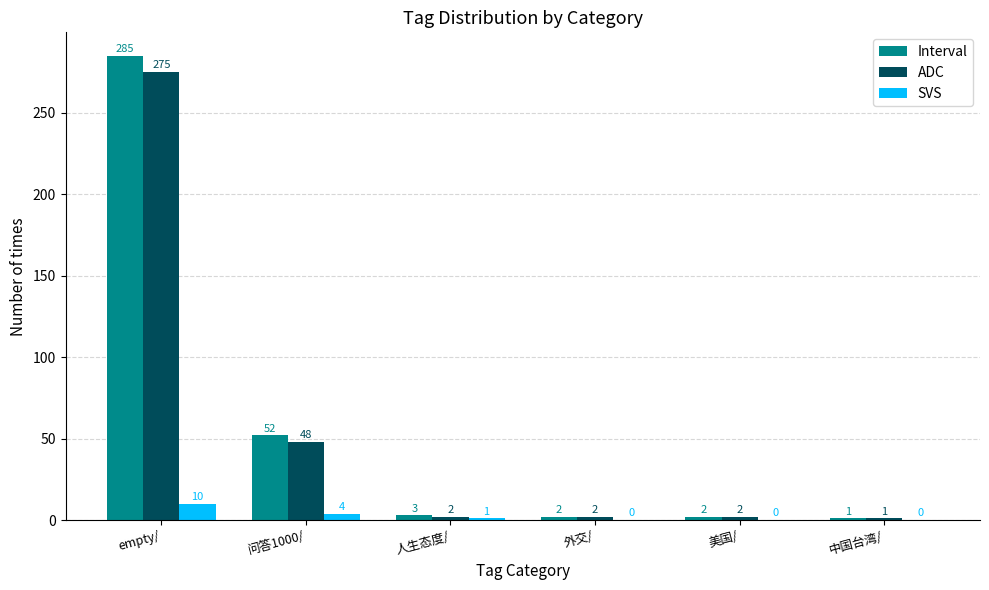

What is the total value across all series at 美国/?

4